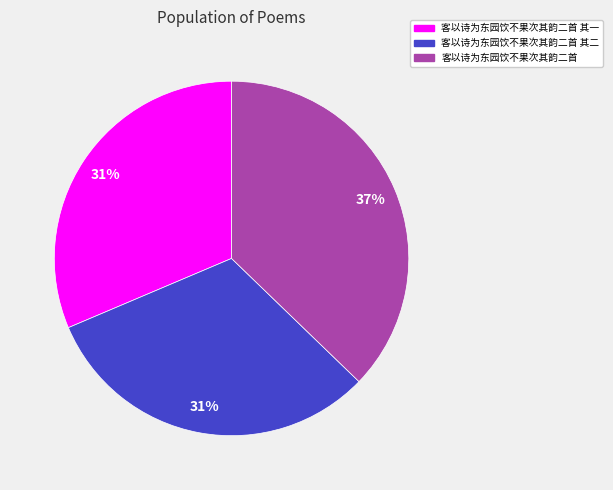

To the nearest percent, what is the difference between the largest and smallest slice percentages?

6%